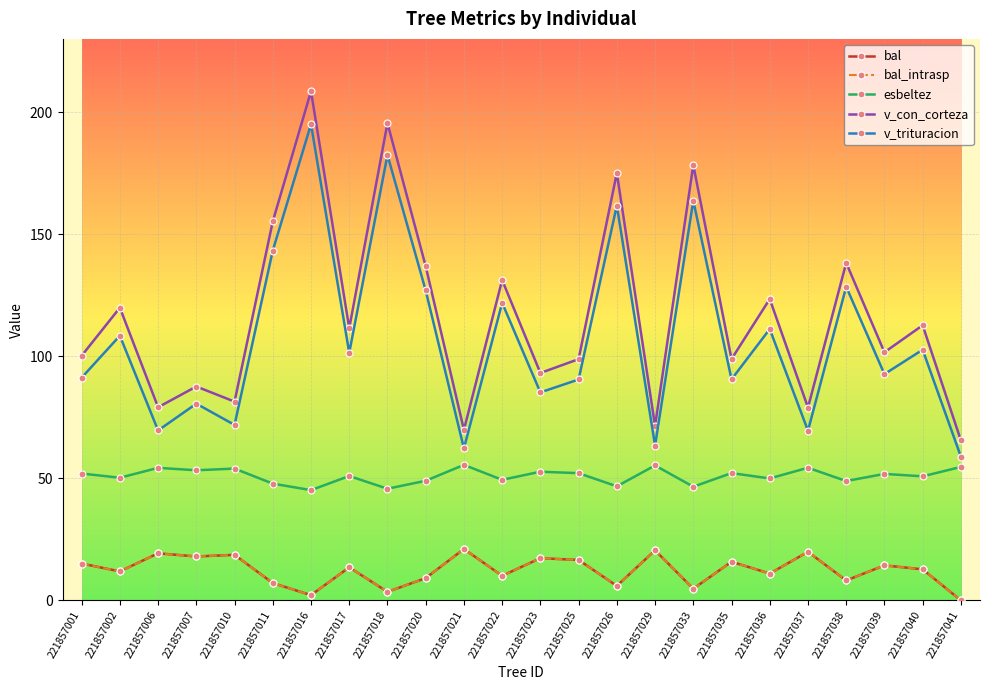

Is this an area chart (filled region under the line)?

No